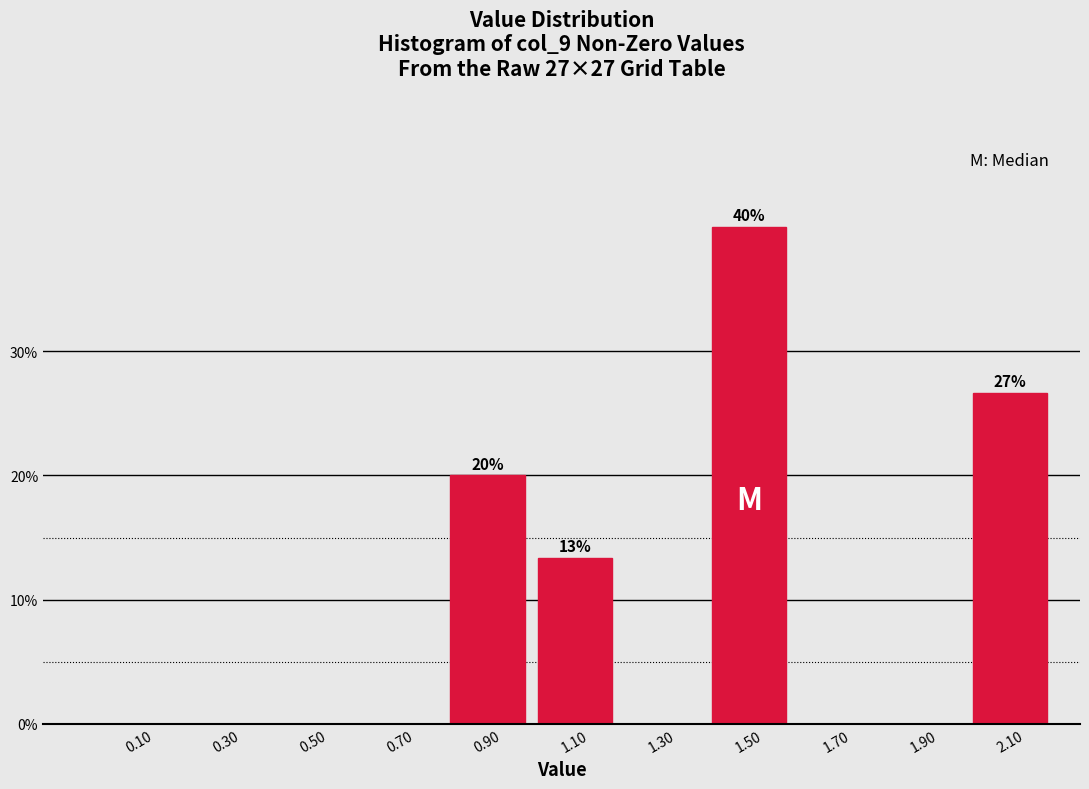

Which range on the x-axis has the tallest bar?

1.4 to 1.6